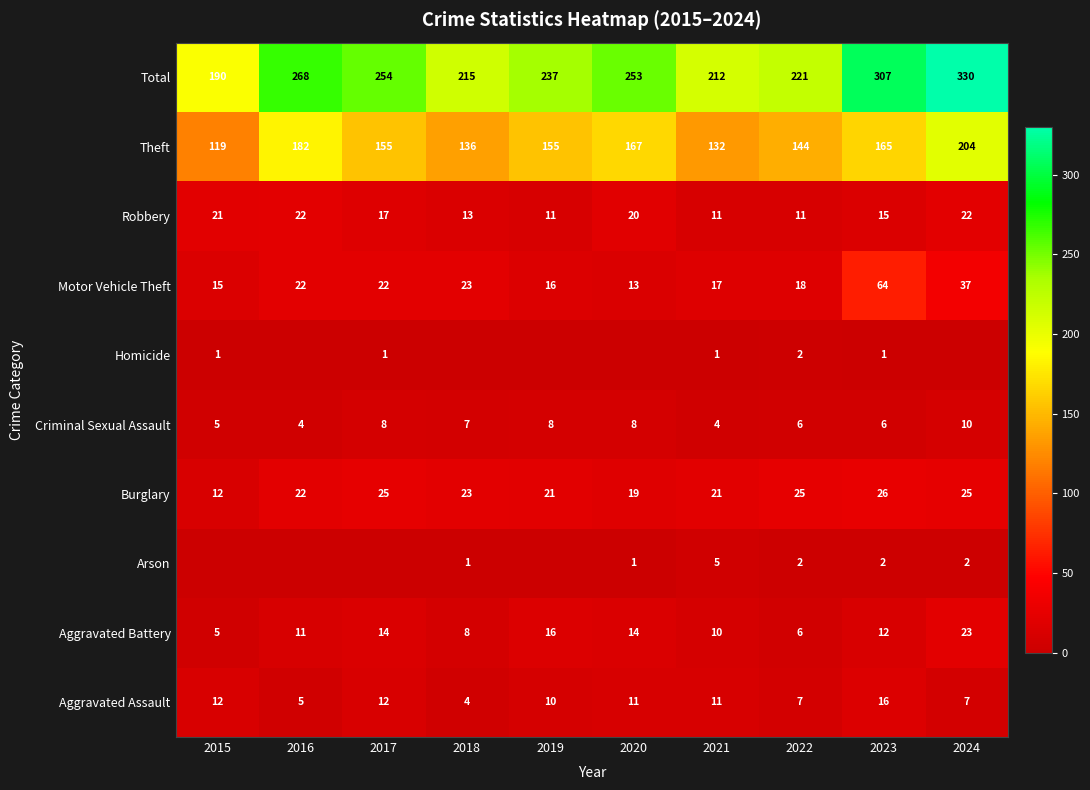

Rank the series at 2023 from highest to lowest value.

Total, Theft, Motor Vehicle Theft, Burglary, Aggravated Assault, Robbery, Aggravated Battery, Criminal Sexual Assault, Arson, Homicide